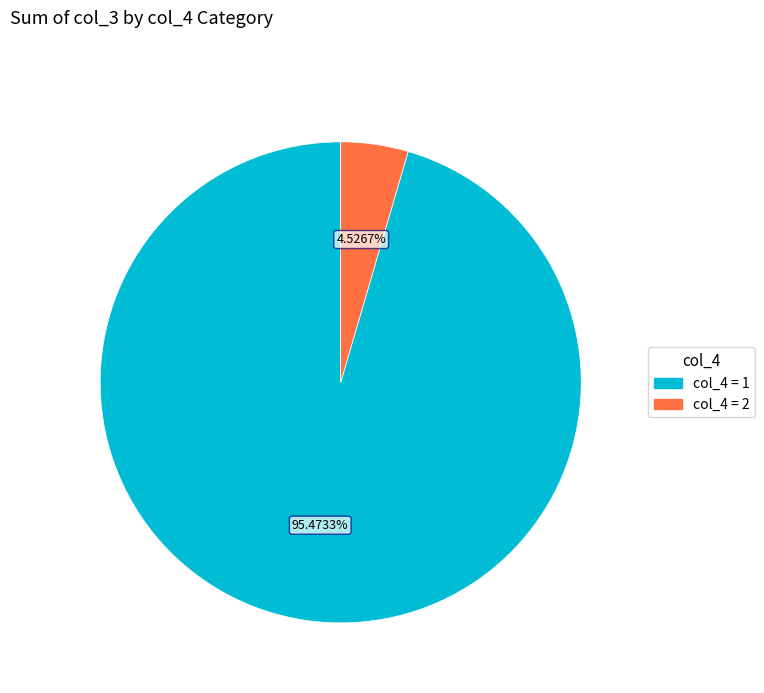

Is there a majority slice in this chart?

Yes